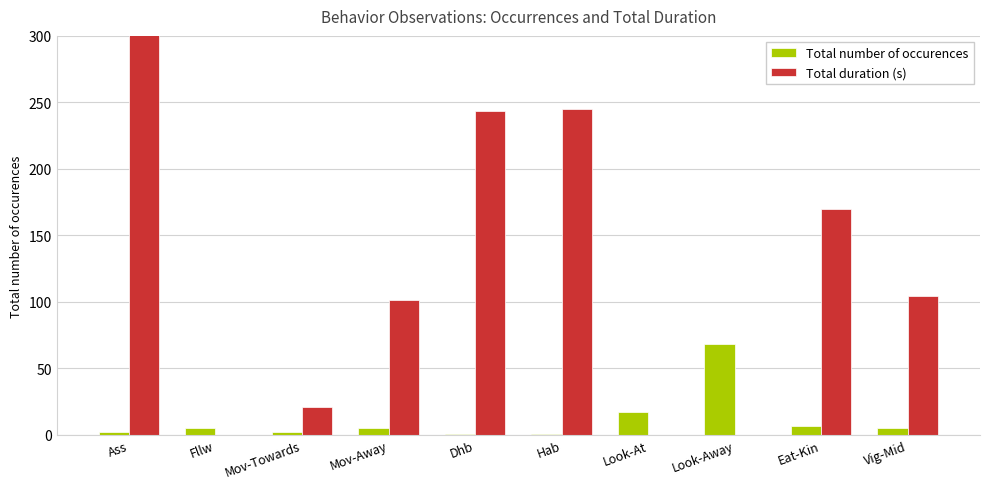

Which series has the largest total across all categories?

Total duration (s)